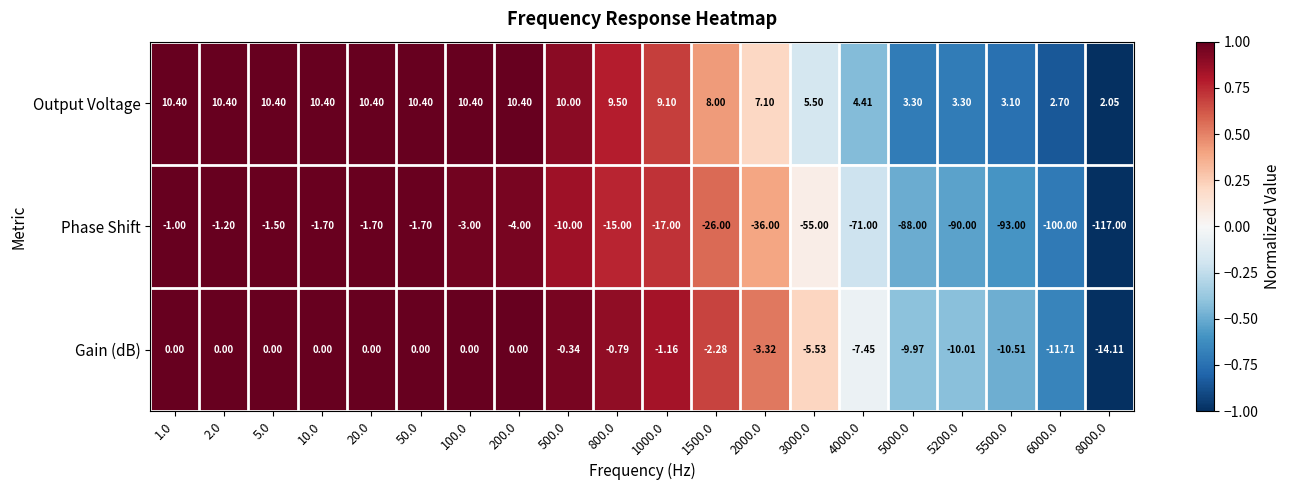

Which series changed the most between 1000.0 and 5200.0?

Phase Shift